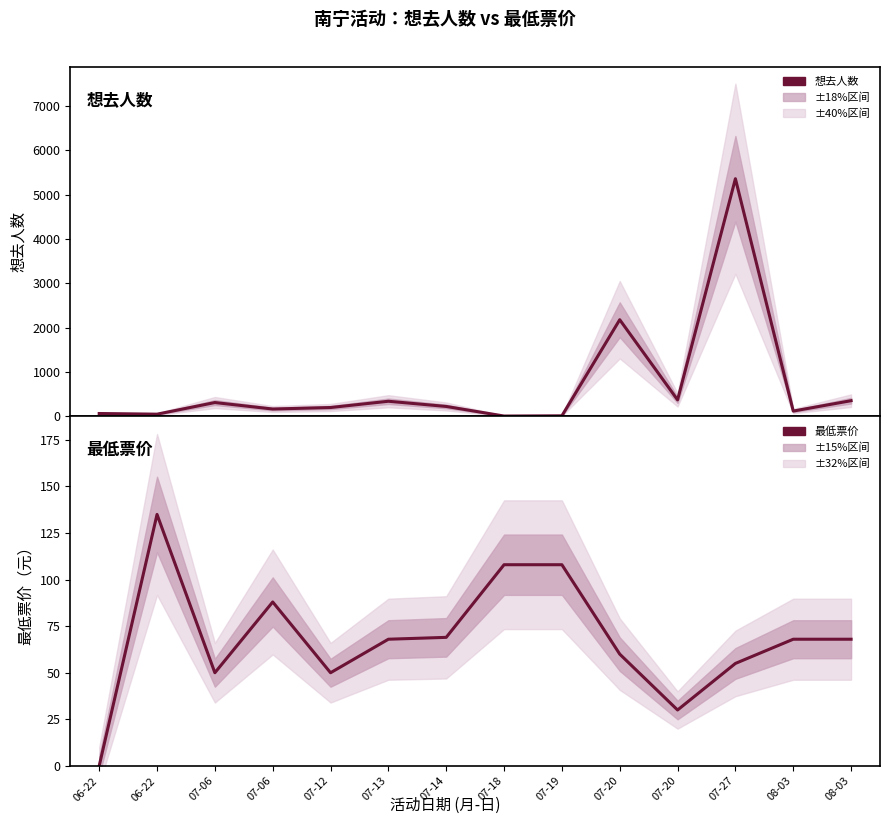

At which label does 想去人数 first exceed 225?

07-06